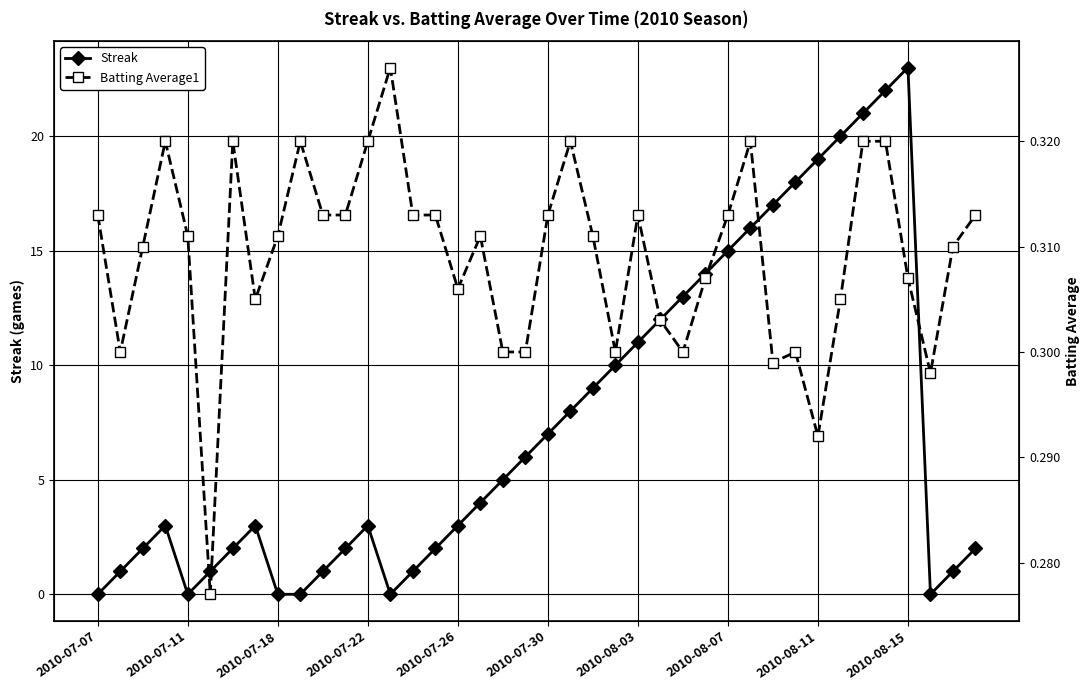

Does the chart display data point markers on the line(s)?

Yes